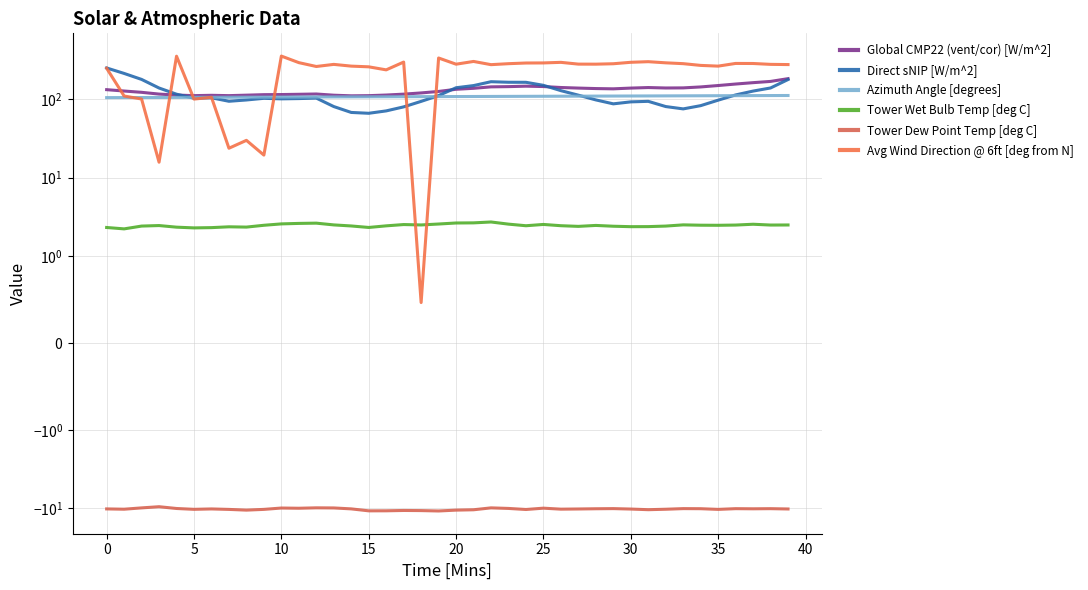

What are all the series names shown in the legend?

Global CMP22 (vent/cor) [W/m^2], Direct sNIP [W/m^2], Azimuth Angle [degrees], Tower Wet Bulb Temp [deg C], Tower Dew Point Temp [deg C], Avg Wind Direction @ 6ft [deg from N]